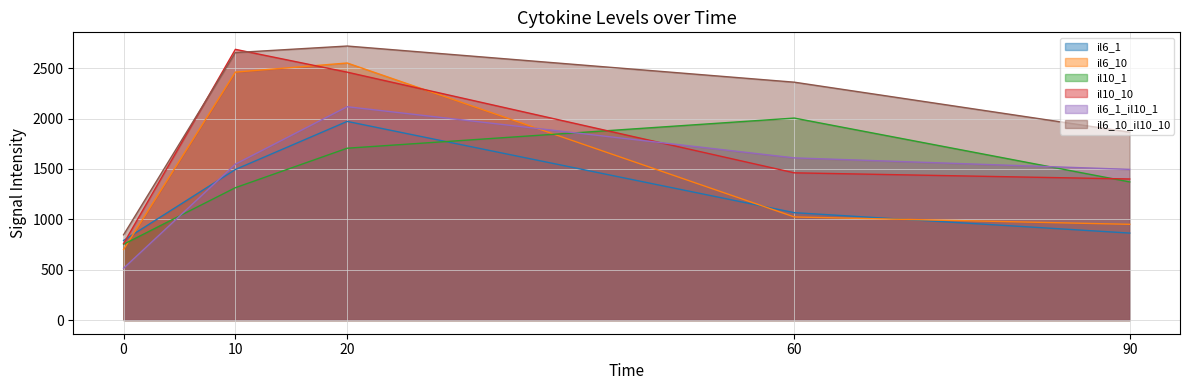

At 60, list the series in order from largest to smallest.

il6_10_il10_10, il10_1, il6_1_il10_1, il10_10, il6_1, il6_10